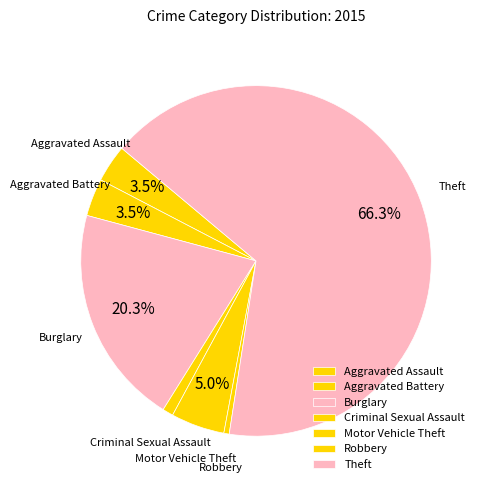

Which category has the biggest portion of the pie?

Theft